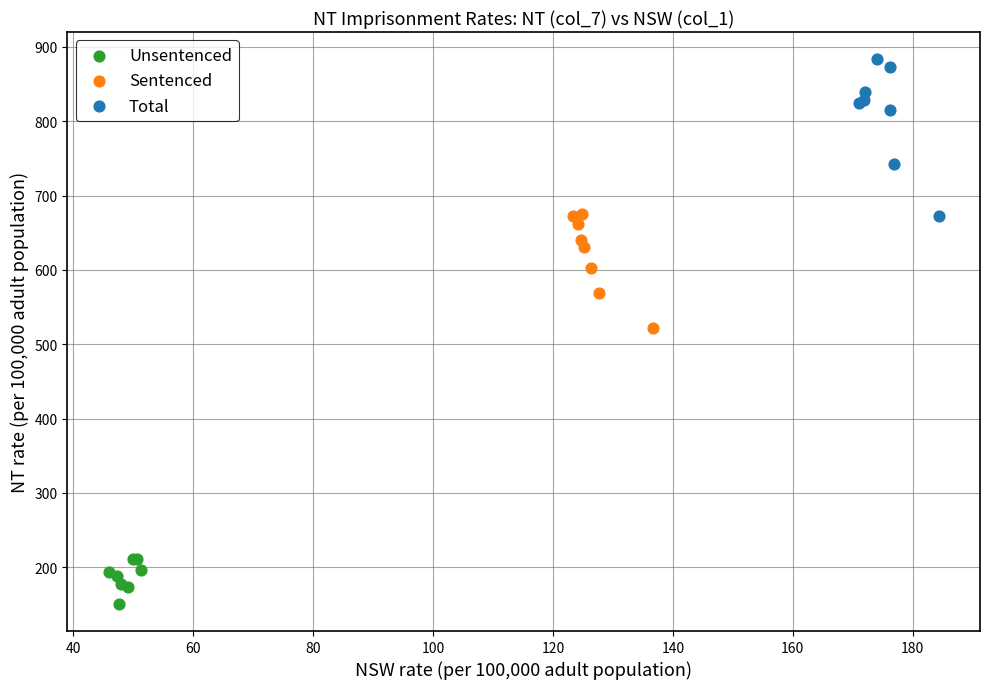

Which series contains the highest Y value?

Total